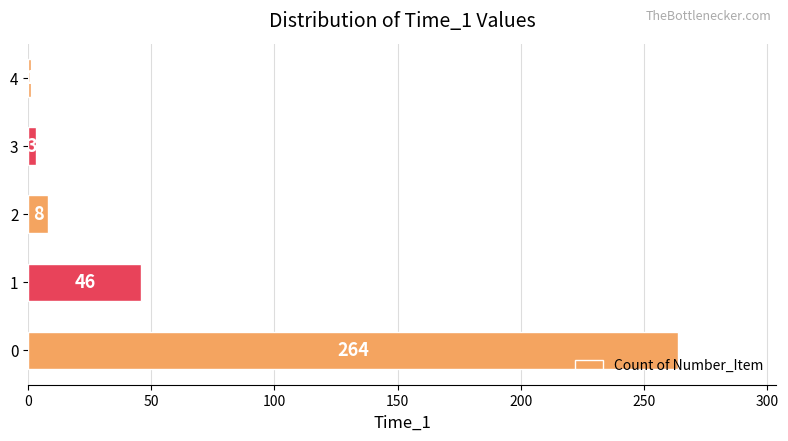

Reading bottom to top, transcribe all the data shown in this chart.

264	46	8	3	1